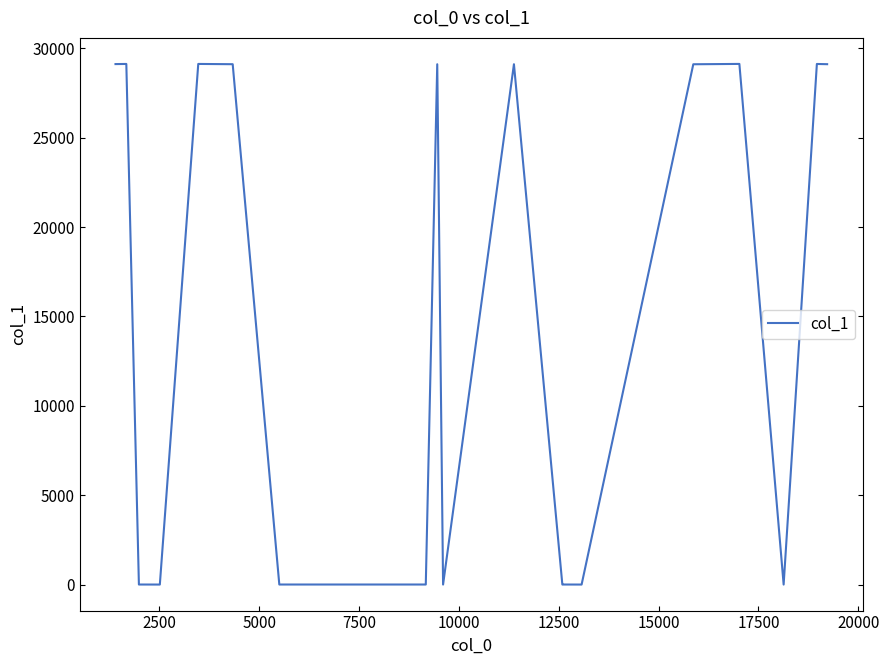

How many values are below 29104?

10